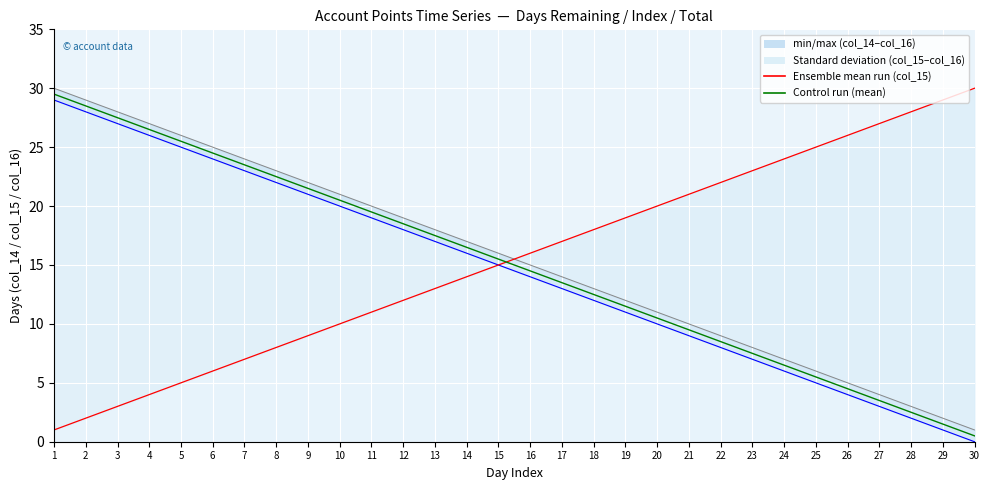

What is the difference between the maximum and second lowest values?

28.0